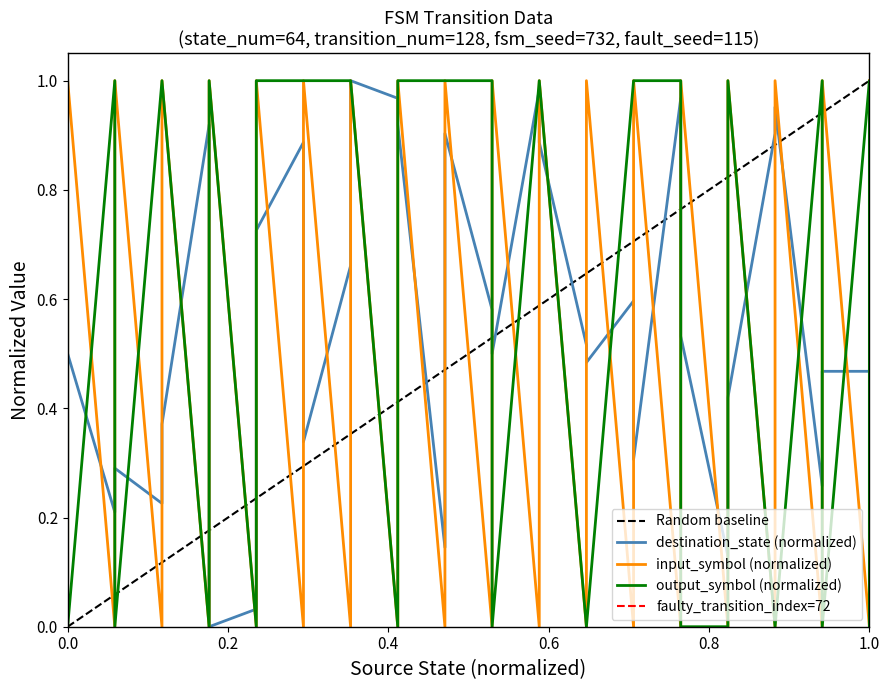

What is the sum of all destination_state values?

19.5